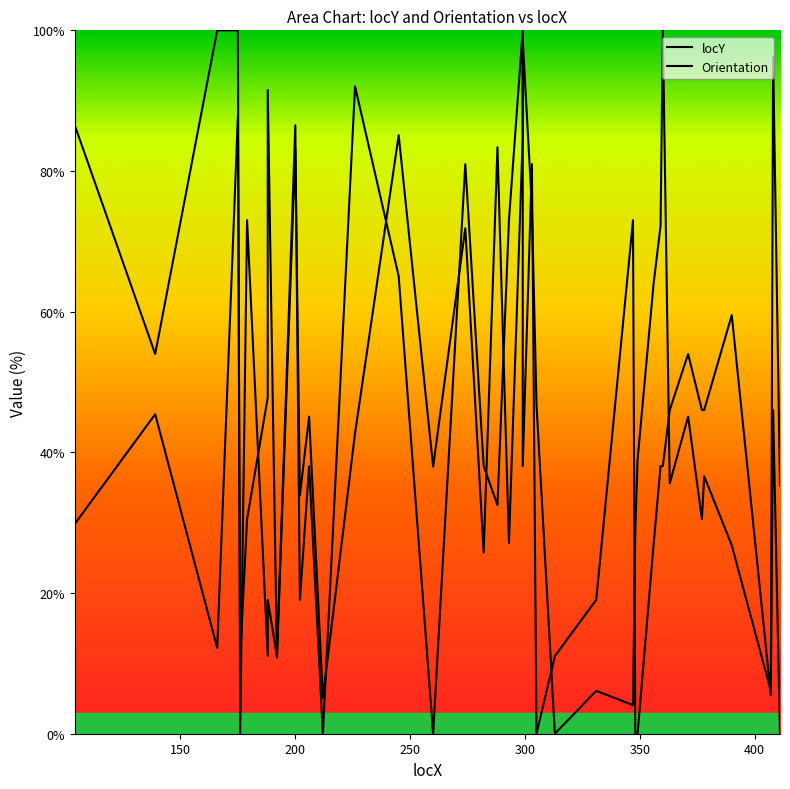

Reading left to right, list all the values displayed in this chart.

locY: 29.8	45.4	12.2	87.8	10.8	30.5	47.8	91.5	10.8	83.1	33.9	45.1	5.1	42.7	85.1	38.0	71.9	25.8	83.4	27.1	84.7	98.6	74.9	46.8	0.0	6.1	4.1	28.8	39.0	64.1	72.2	100.0	35.6	45.1	30.5	36.6	26.8	6.1	96.3	35.3
Orientation: 86.5	54.0	100.0	100.0	0.0	73.0	11.1	19.0	11.1	86.5	19.0	38.0	0.0	92.0	65.0	0.0	81.0	38.0	32.5	73.0	100.0	38.0	81.0	0.0	11.1	19.0	73.0	0.0	0.0	27.0	38.0	38.0	46.0	54.0	46.0	46.0	59.5	5.5	46.0	0.0